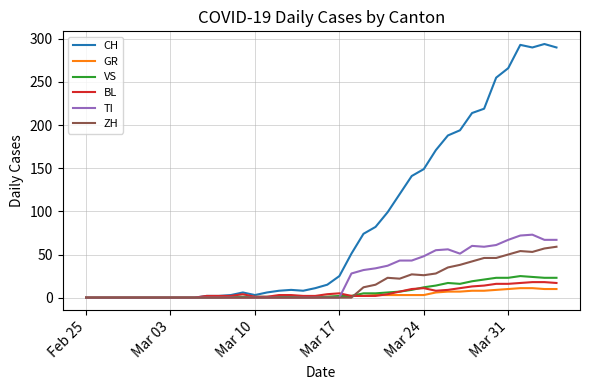

Which series has the largest range (max minus min)?

CH